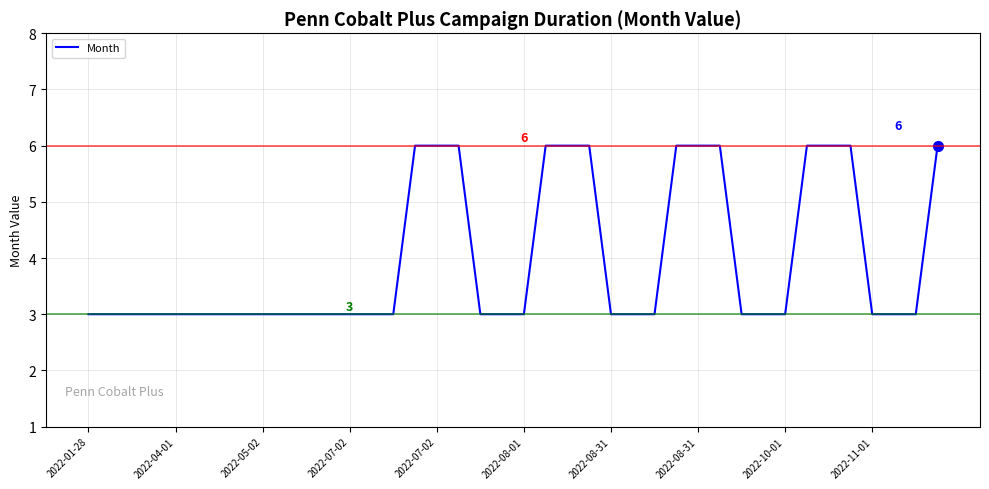

What is the smallest value displayed?

3